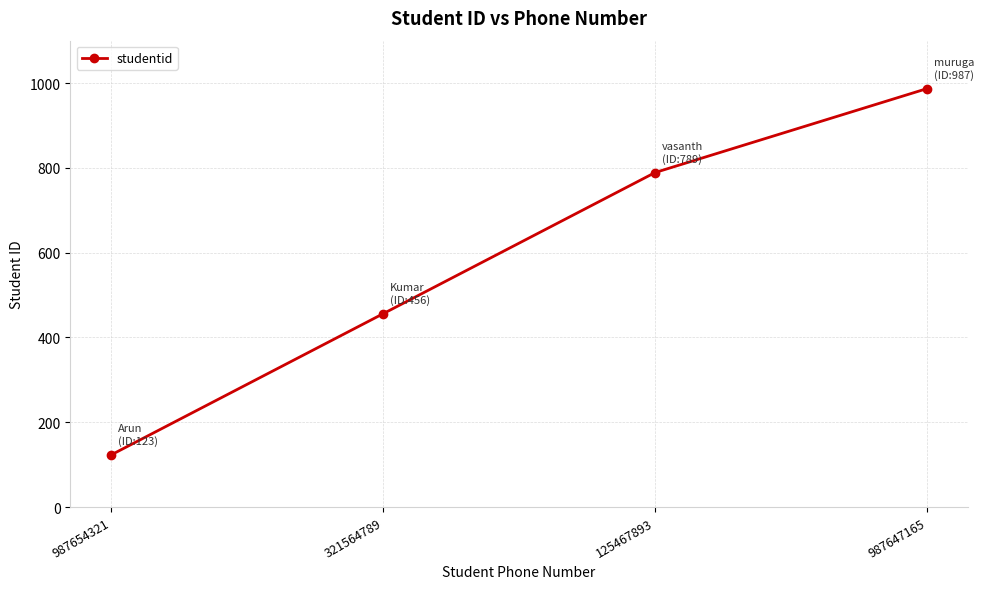

List the labels in order of value, largest first.

987647165, 125467893, 321564789, 987654321